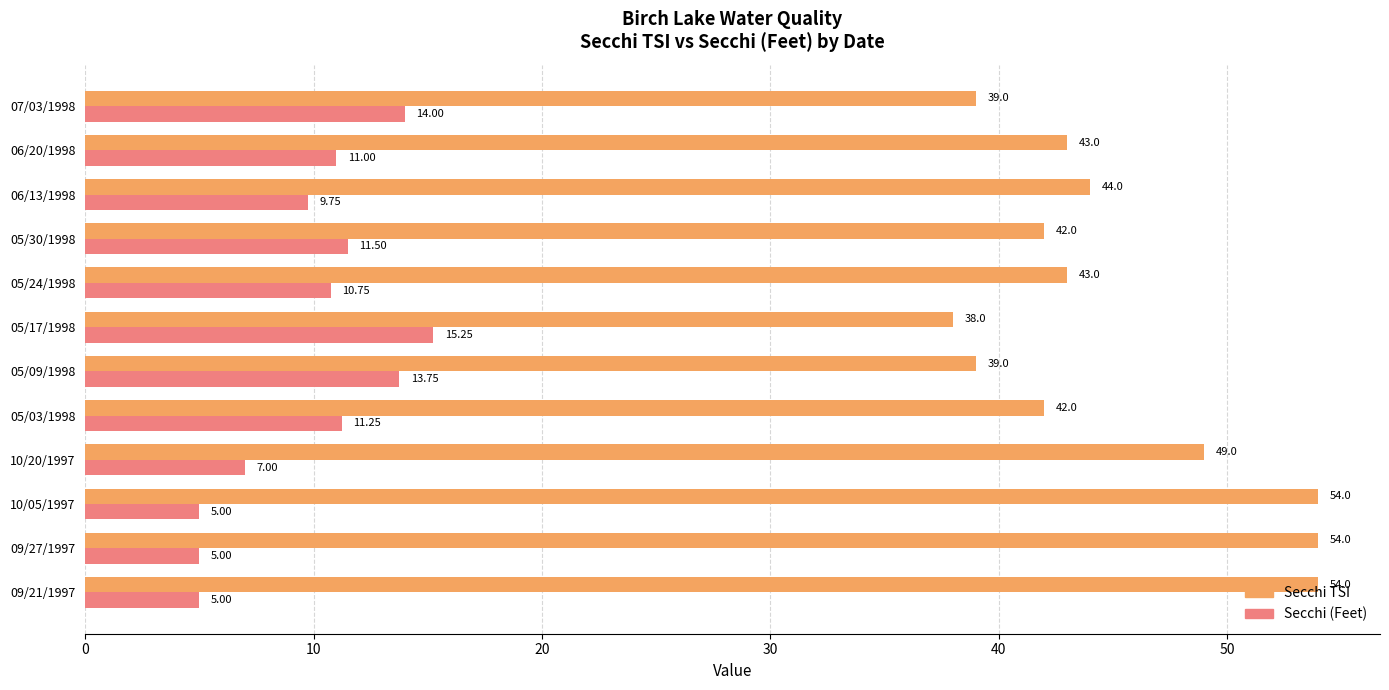

Which series changed the most between 06/13/1998 and 06/20/1998?

Secchi (Feet)